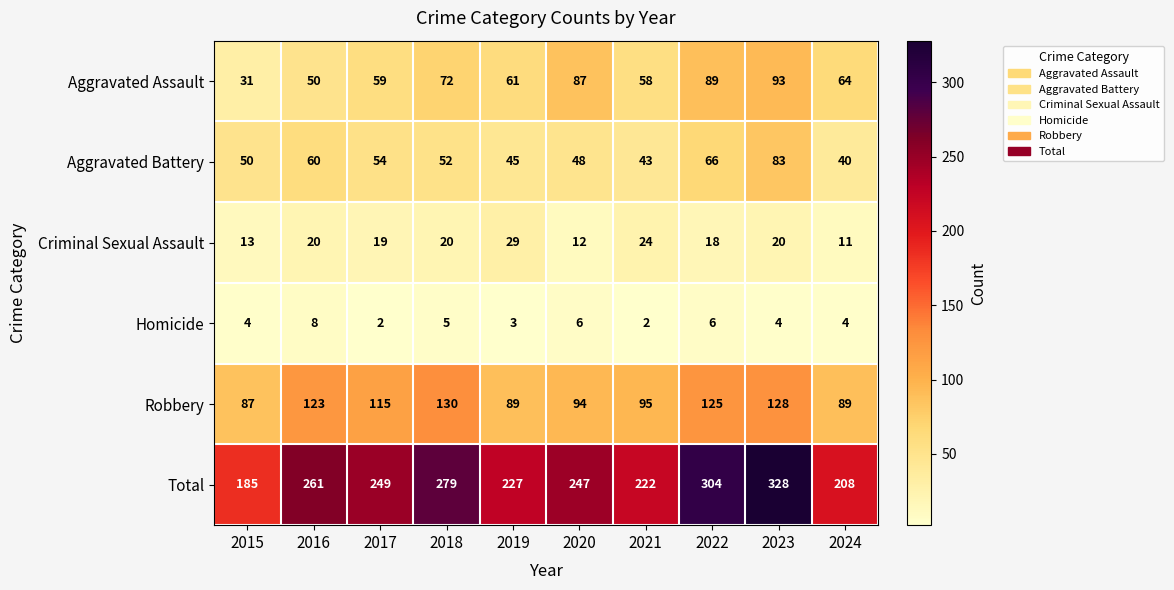

Which series has the largest total across all categories?

Total